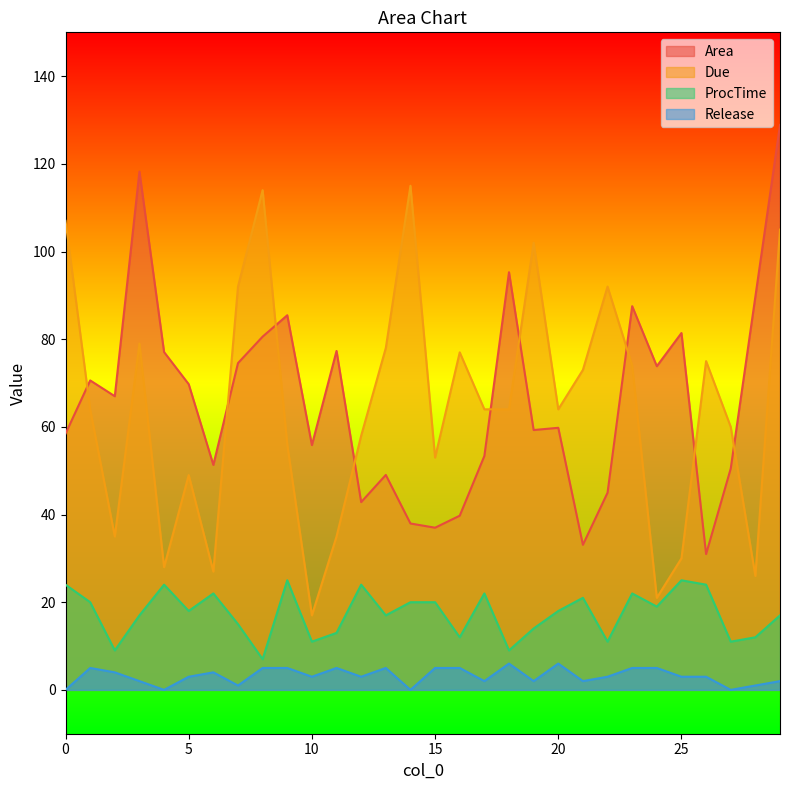

In ProcTime, how many points are higher than both neighbors (excluding endpoints)?

8